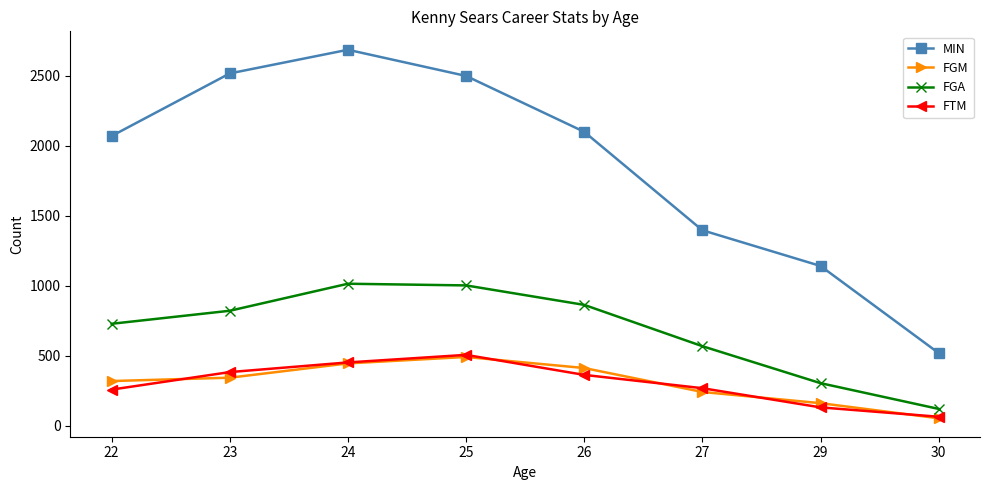

At which label is FGM closest to 272?

27